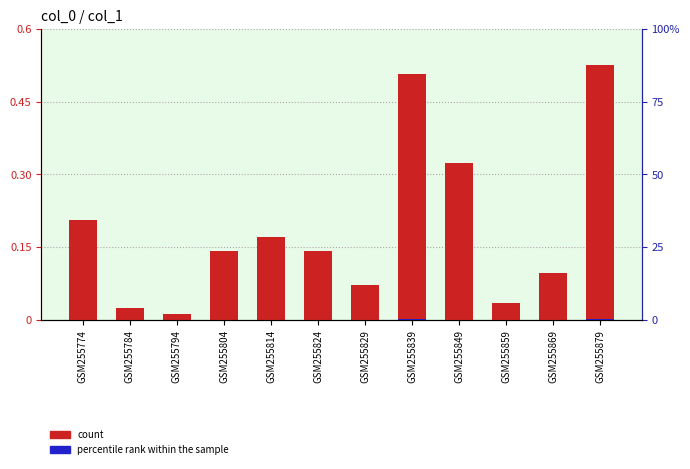

How many bars are there in each group?

2